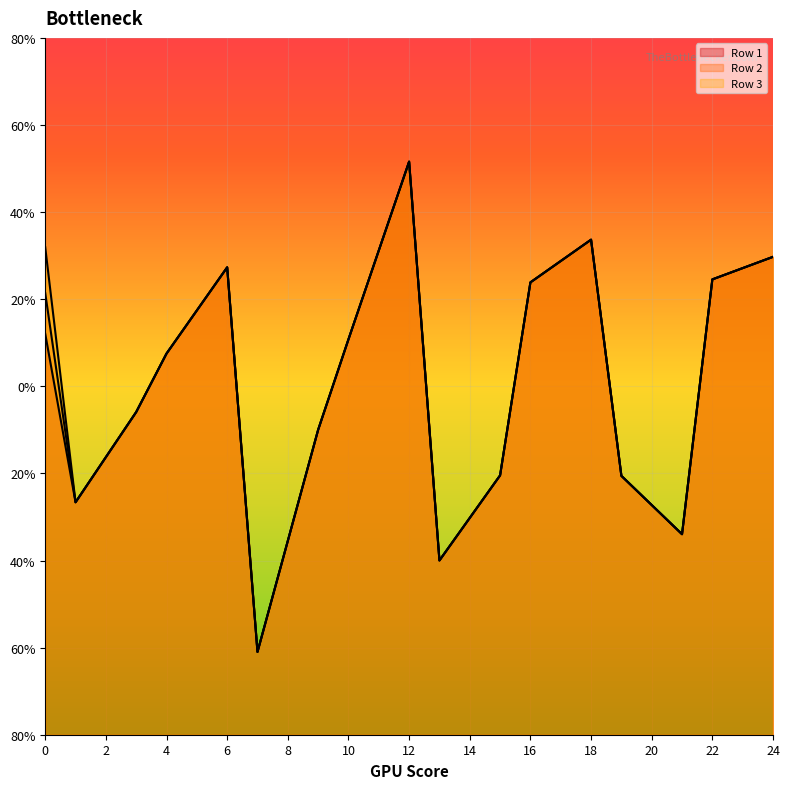

At how many categories does at least one series exceed 1?

12